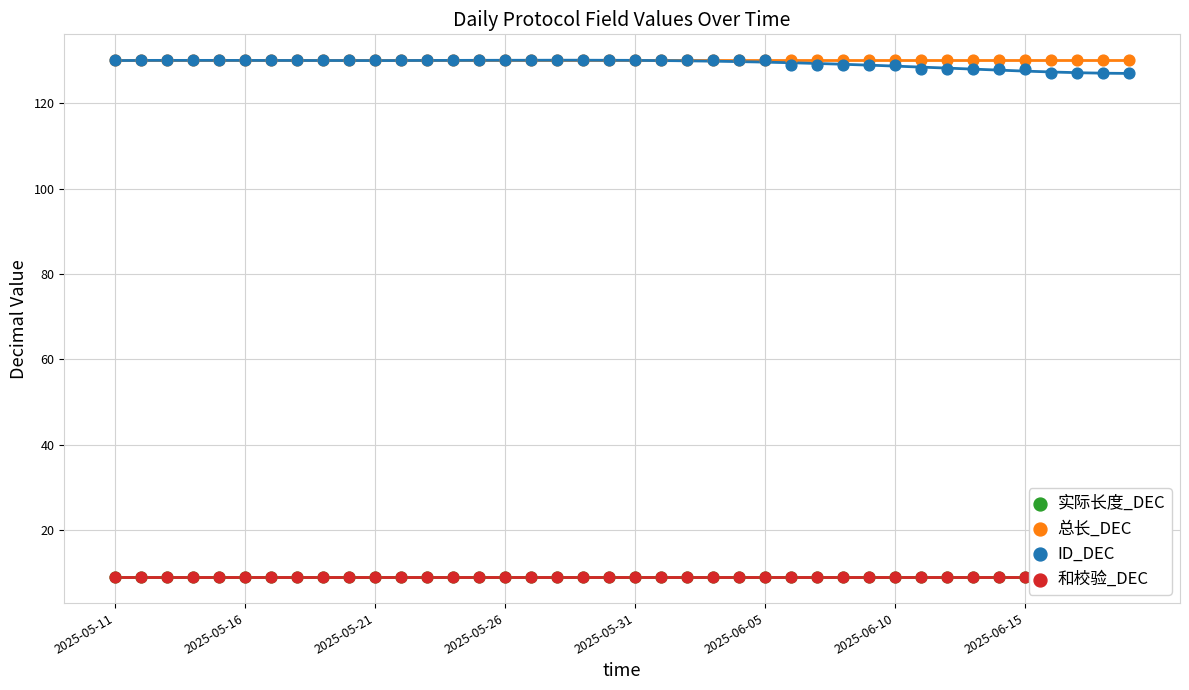

What are all the series names shown in the legend?

实际长度_DEC, 总长_DEC, ID_DEC, 和校验_DEC